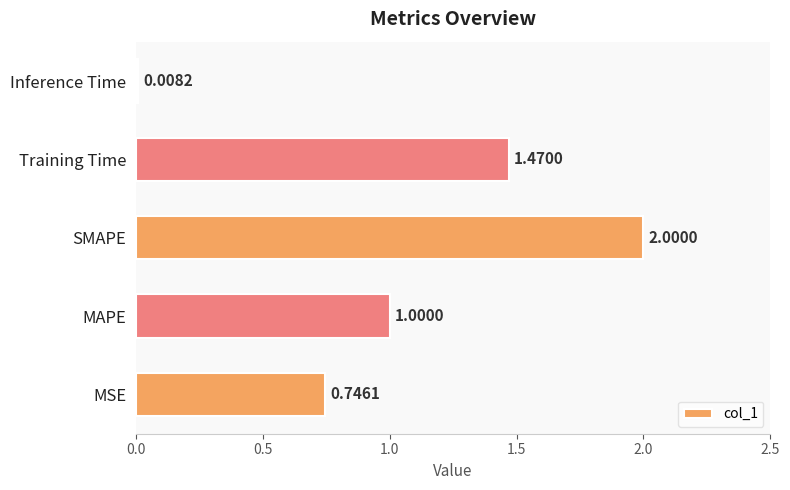

How many bars are there in total?

5